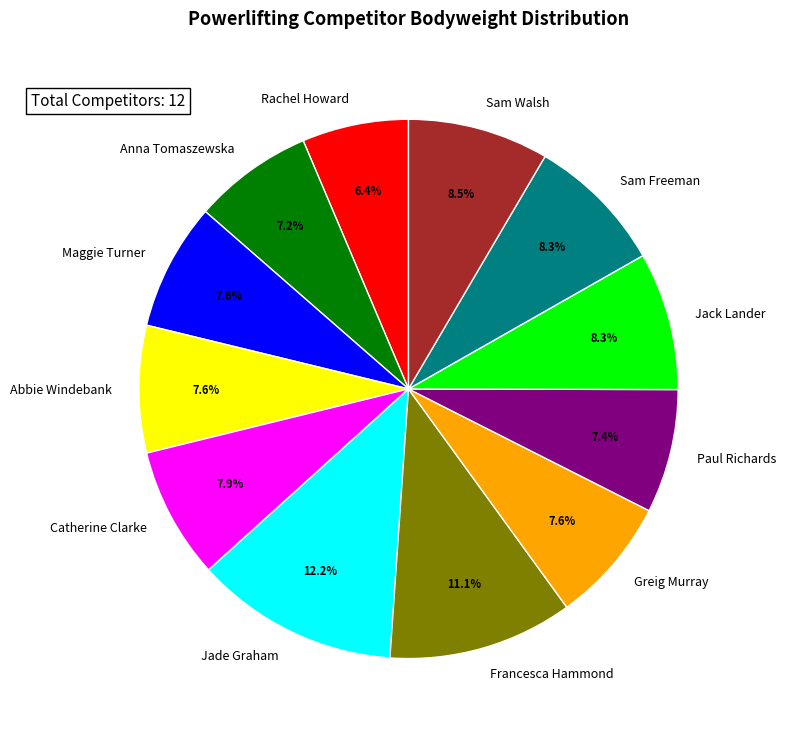

To the nearest percent, what is the average slice percentage?

8%